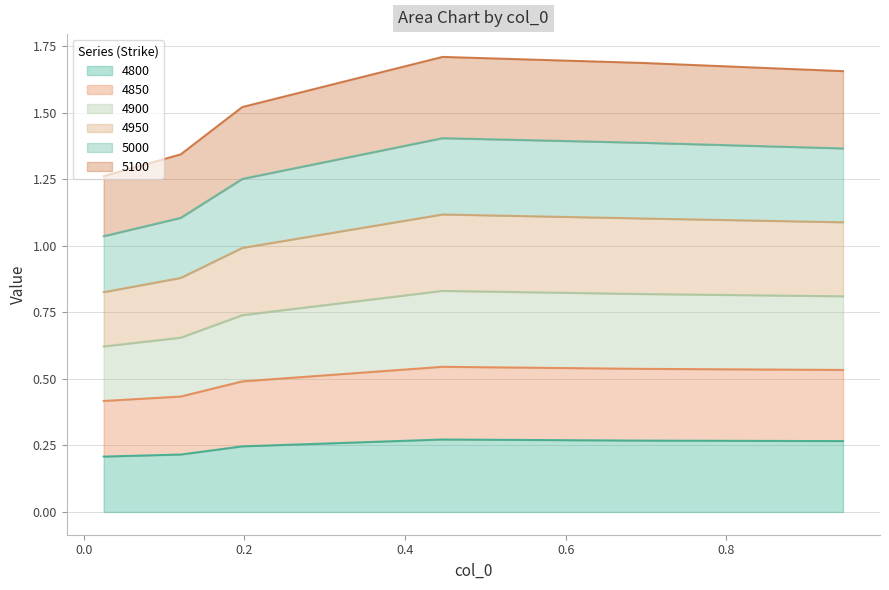

The value of 4800 at 0.02465753424657534 is 0.3. True or false?

False